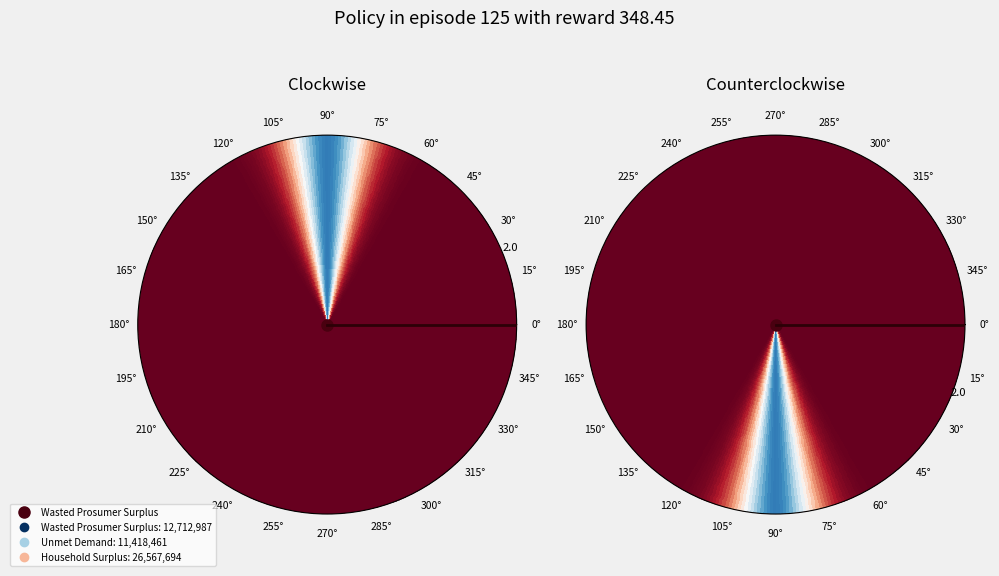

Which category has the smallest portion of the pie?

Unmet Demand